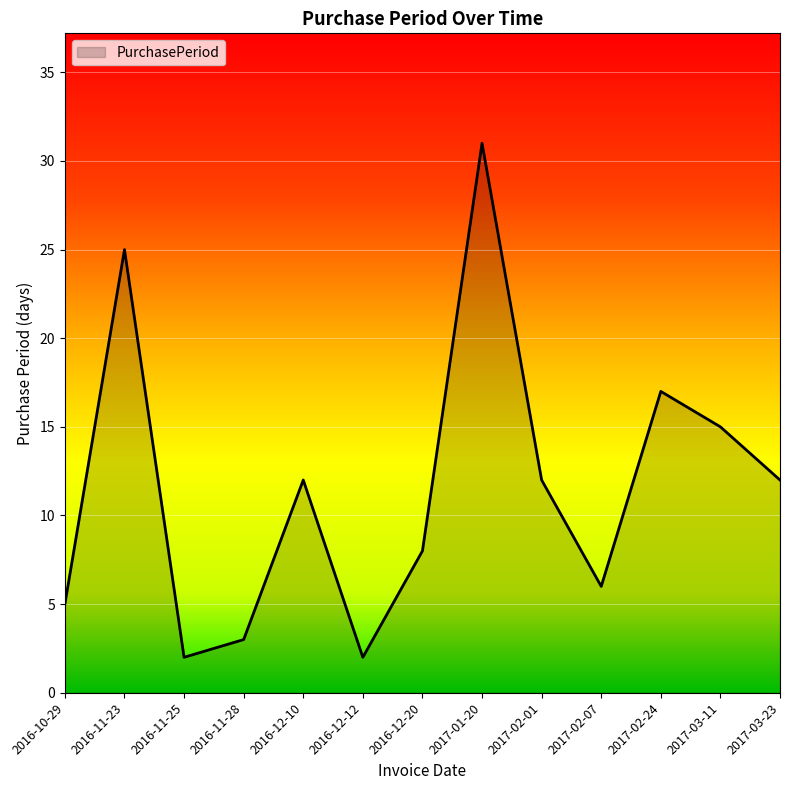

What is the difference between the maximum and second lowest values?

29